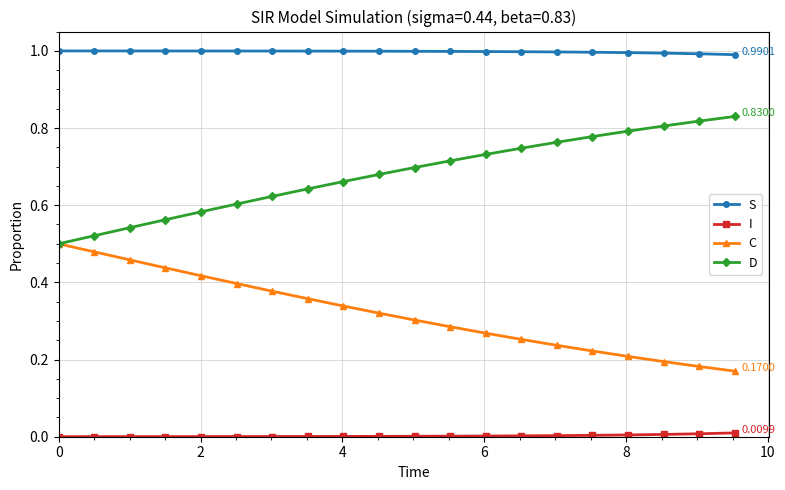

Which series has the largest total across all categories?

S